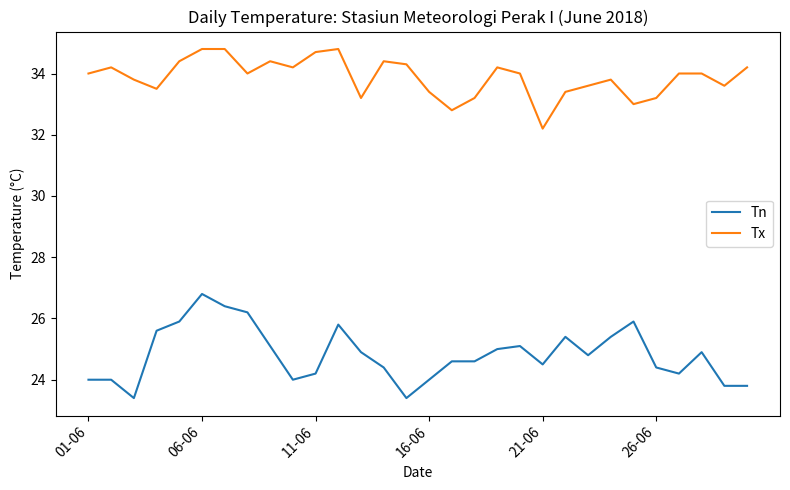

What is the sum of all Tn values?

744.5